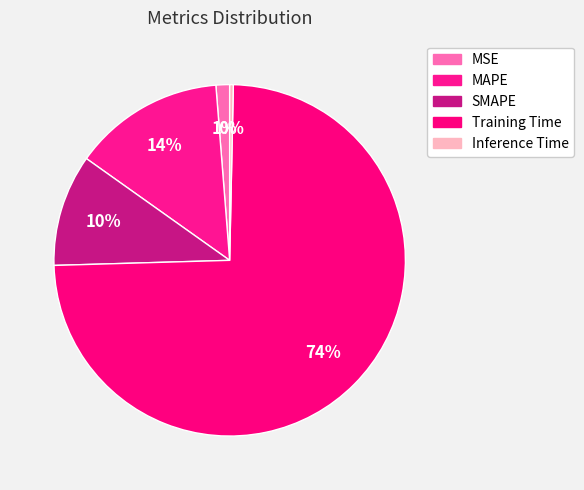

Which slice is the largest?

Training Time